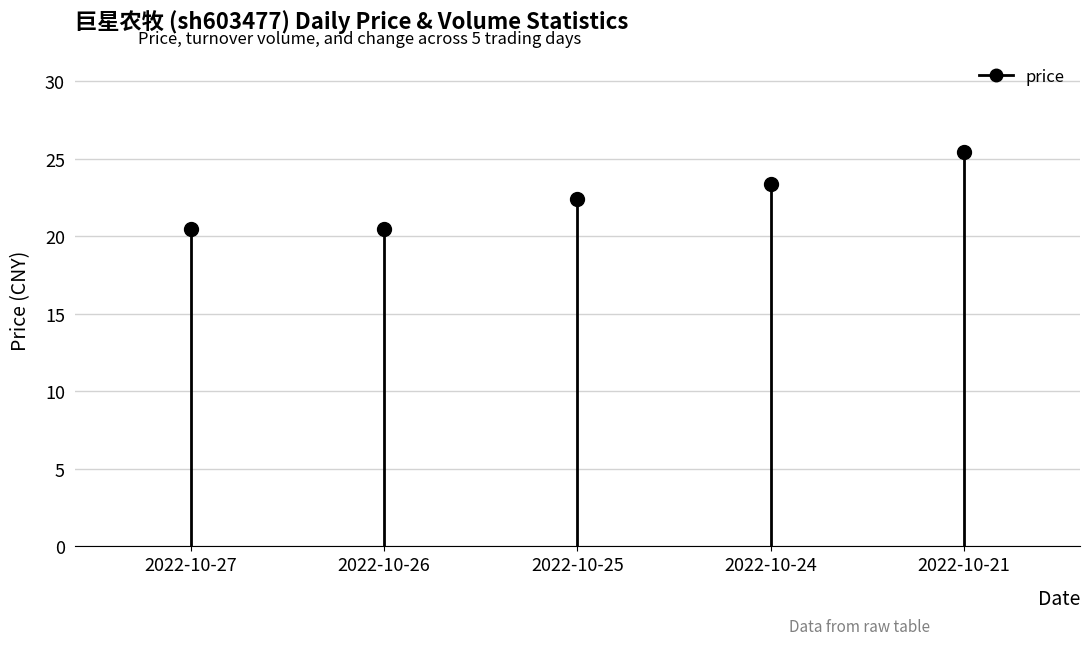

What is the value of the 2nd point from the left?

20.5